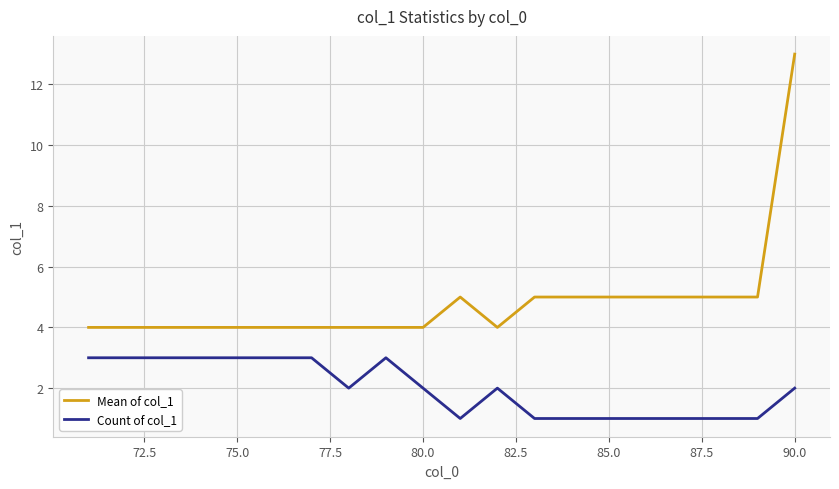

True or false: Count of col_1 and Mean of col_1 intersect in this chart.

False